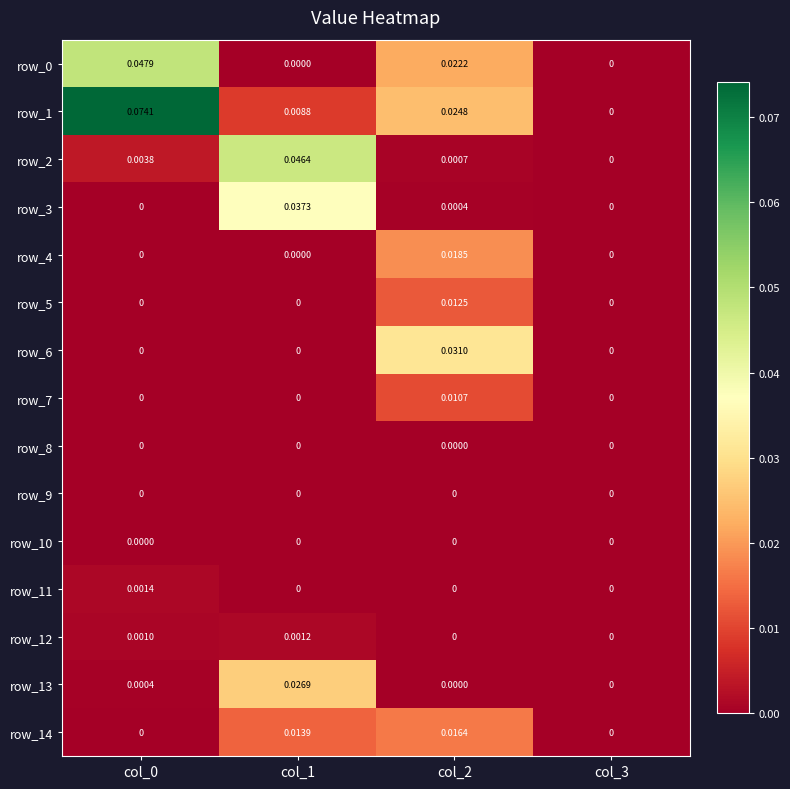

How many distinct data groups are displayed?

15